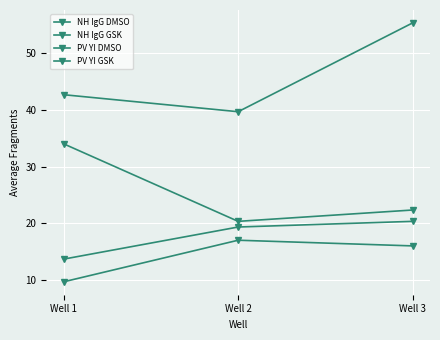

Reading left to right, extract all data points from this chart.

NH IgG DMSO: 13.7	19.3	20.3
NH IgG GSK: 9.7	17.0	16.0
PV YI DMSO: 42.7	39.7	55.3
PV YI GSK: 34.0	20.3	22.3